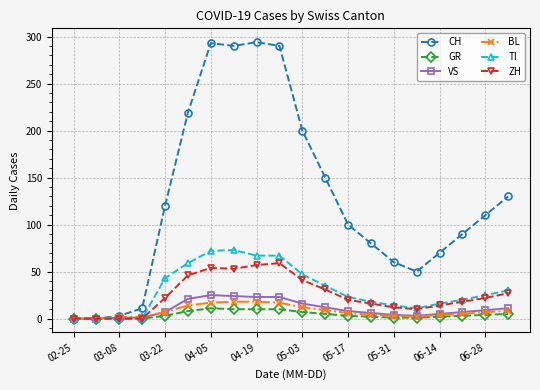

What is the difference between the maximum and second lowest values in the TI series?

73